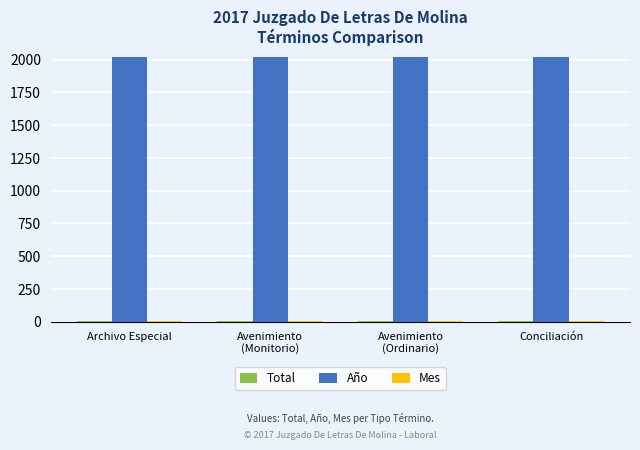

True or false: Año has a value of 2628 at Archivo Especial.

False